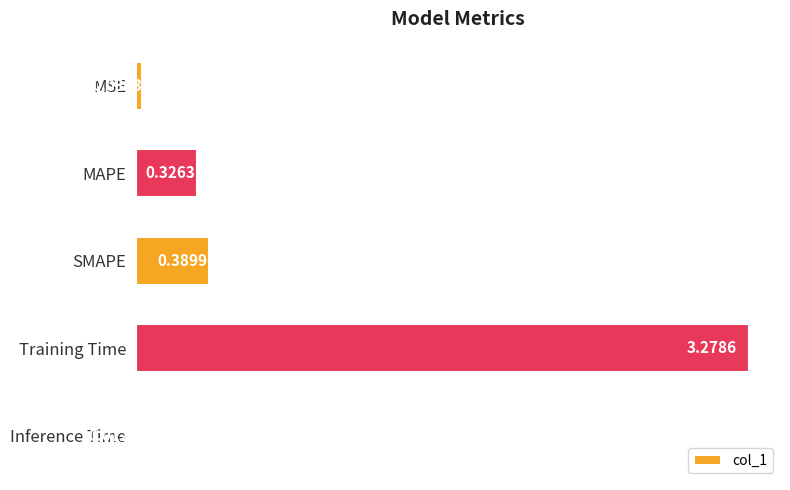

Rank the categories by value from highest to lowest.

Training Time, SMAPE, MAPE, MSE, Inference Time